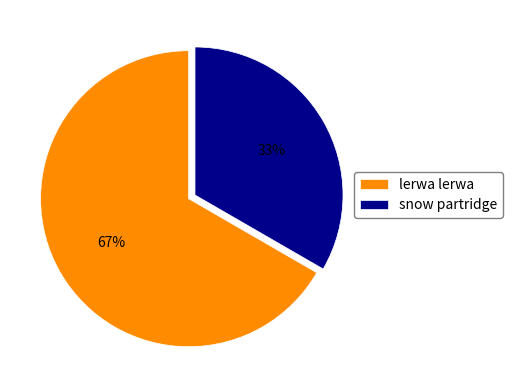

Which category has the biggest portion of the pie?

lerwa lerwa